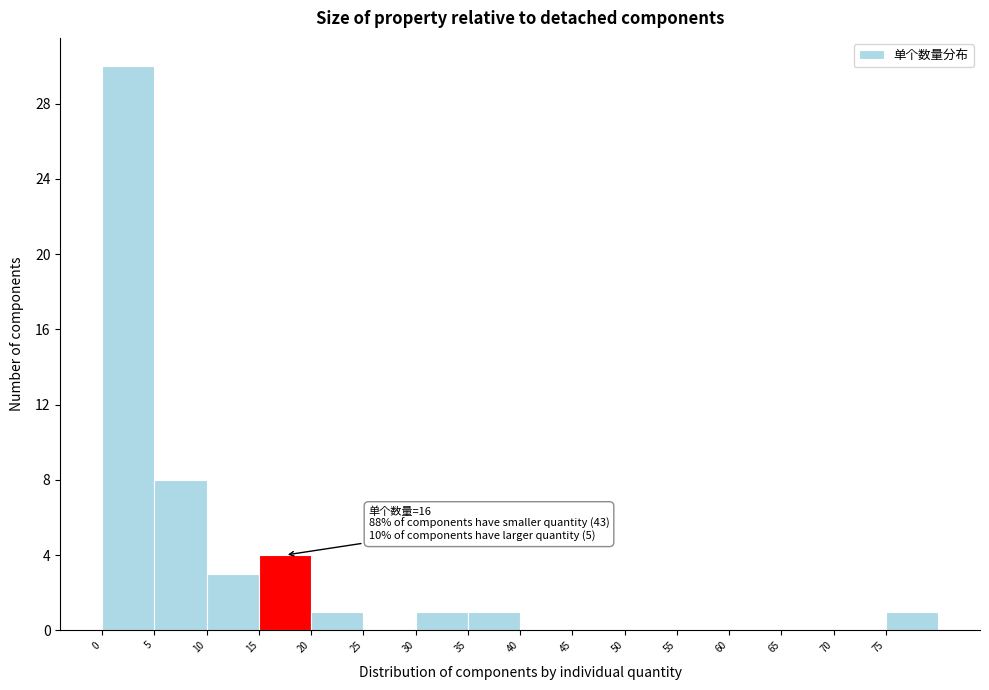

Over which range of the x-axis is the bar tallest?

0 to 5